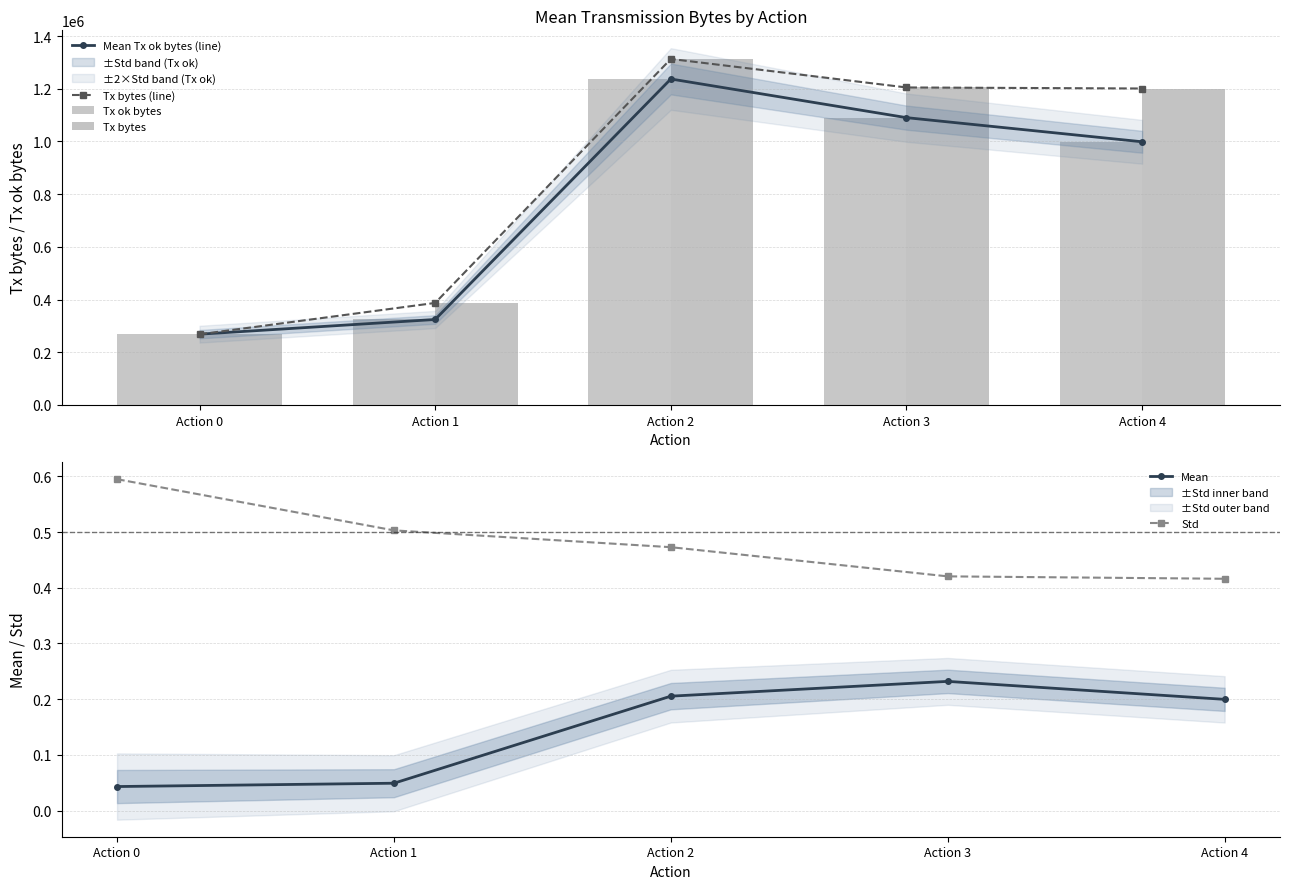

True or false: Mean Tx ok bytes (line) has a value of 845768.7 at Action 2.

False